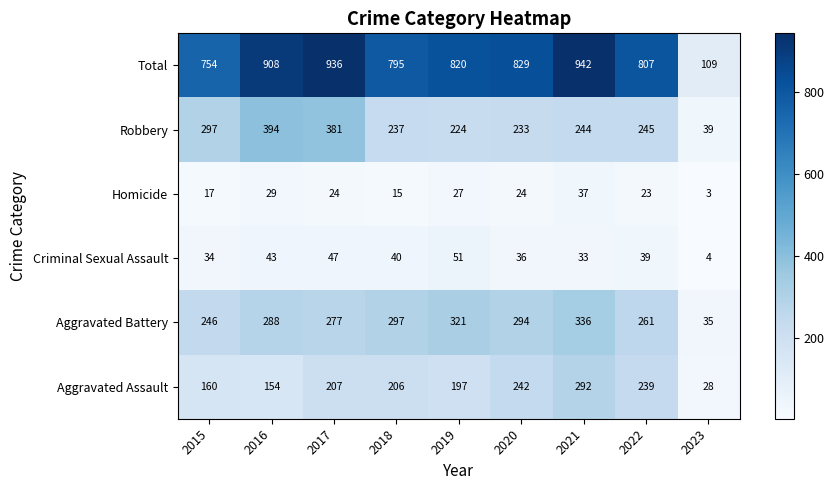

Is it true that Homicide equals 23 at 2022?

True